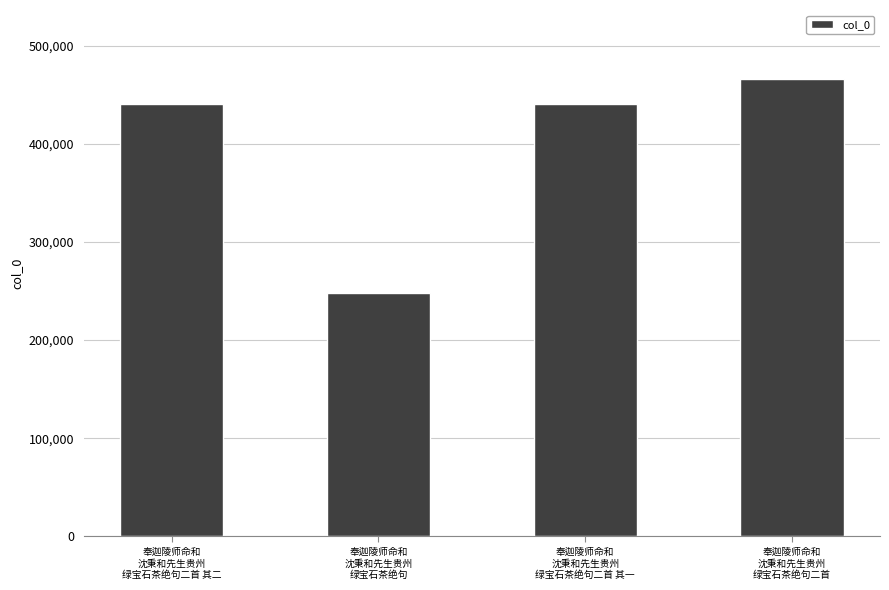

How many data points are less than 440307?

2